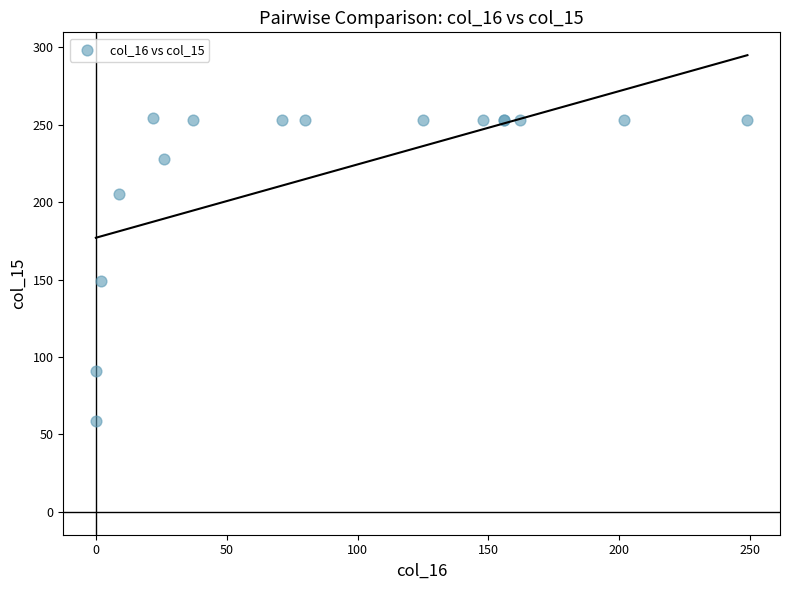

What Y value in the scatter plot is closest to 156?

149